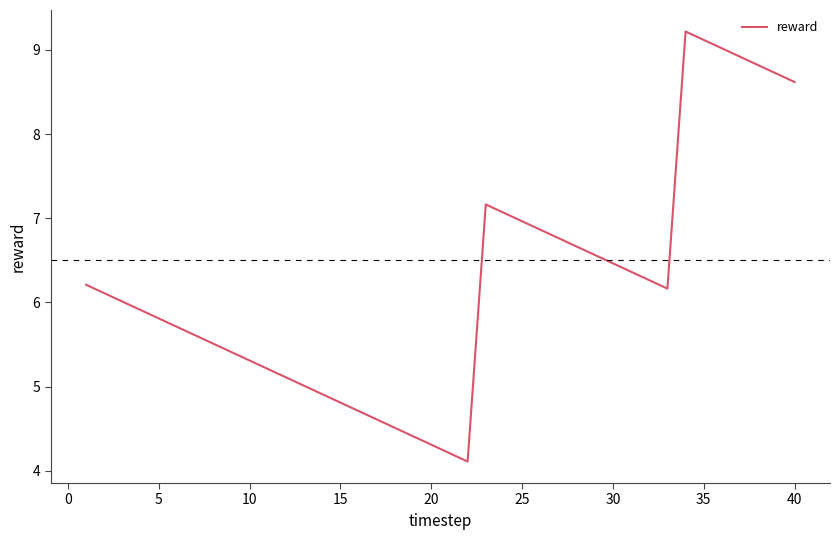

What is the minimum value shown in the chart?

4.1